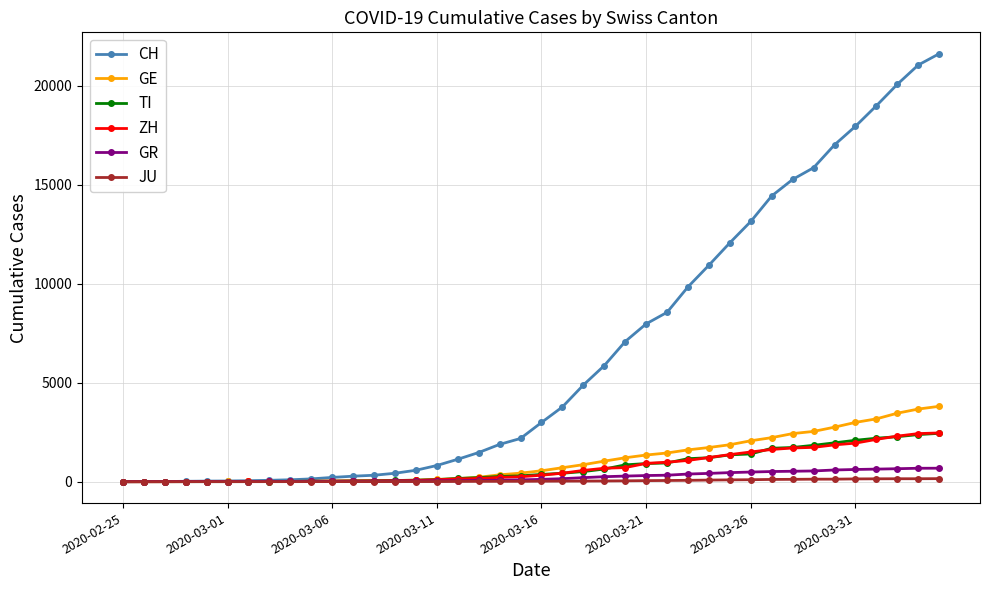

What is the maximum value for GE?

3805